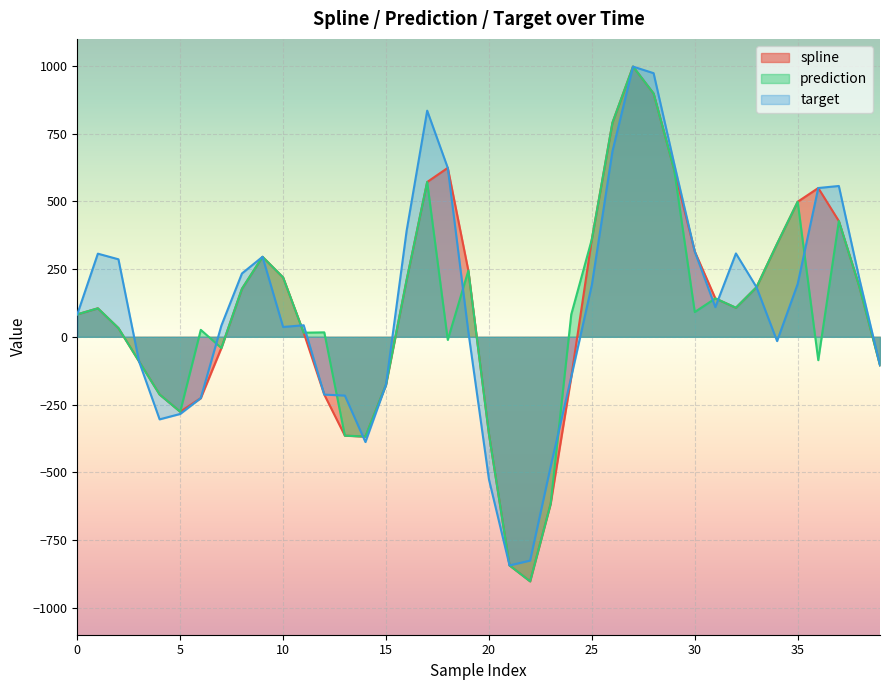

The value of prediction at 12 is 16.4. True or false?

True